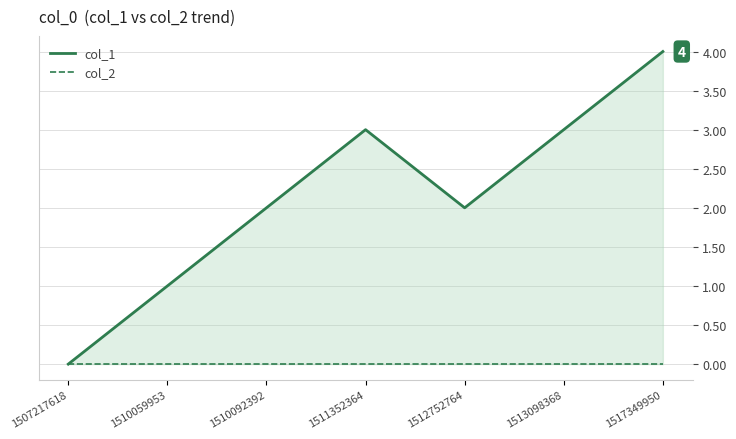

Reading left to right, list all the values displayed in this chart.

col_1: 1507217618=0	1510059953=1	1510092392=2	1511352364=3	1512752764=2	1513098368=3	1517349950=4
col_2: 1507217618=0	1510059953=0	1510092392=0	1511352364=0	1512752764=0	1513098368=0	1517349950=0